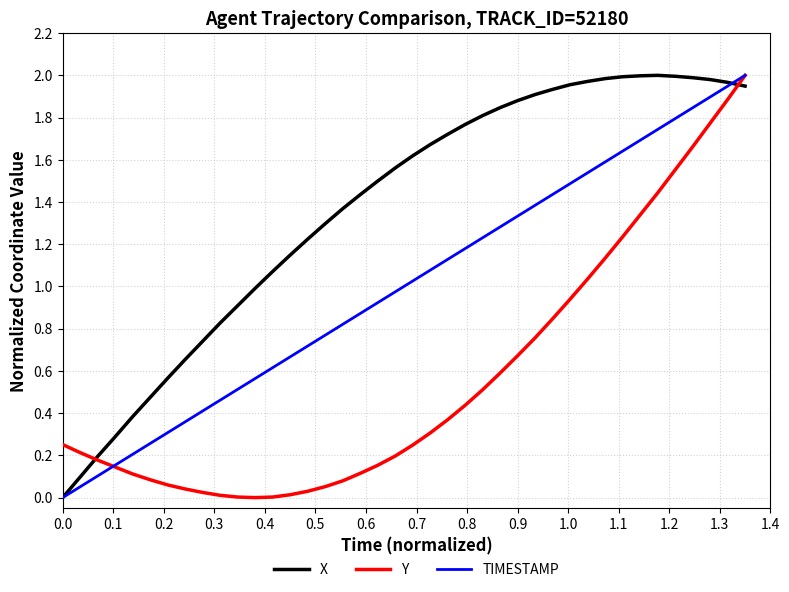

Which series has the largest total across all categories?

X